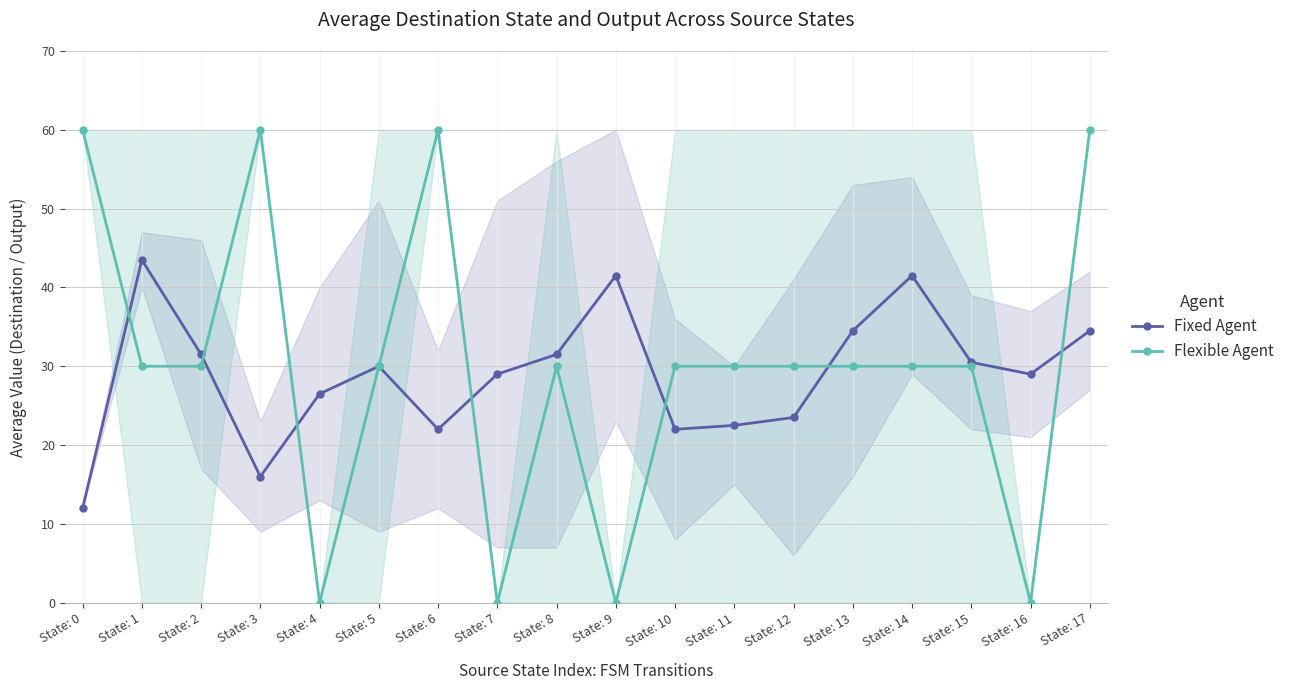

The Fixed Agent series shows 31.5 at State: 2. True or false?

True